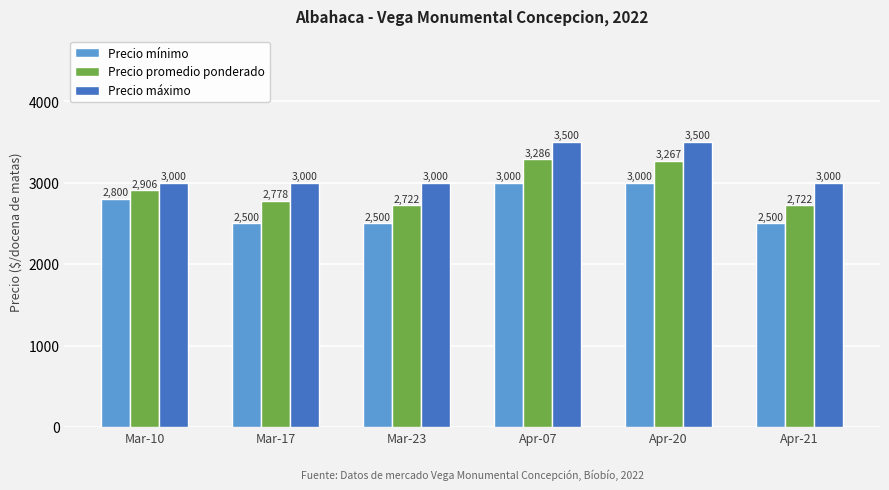

What is the label of the 1st bar from the left?

Mar-10